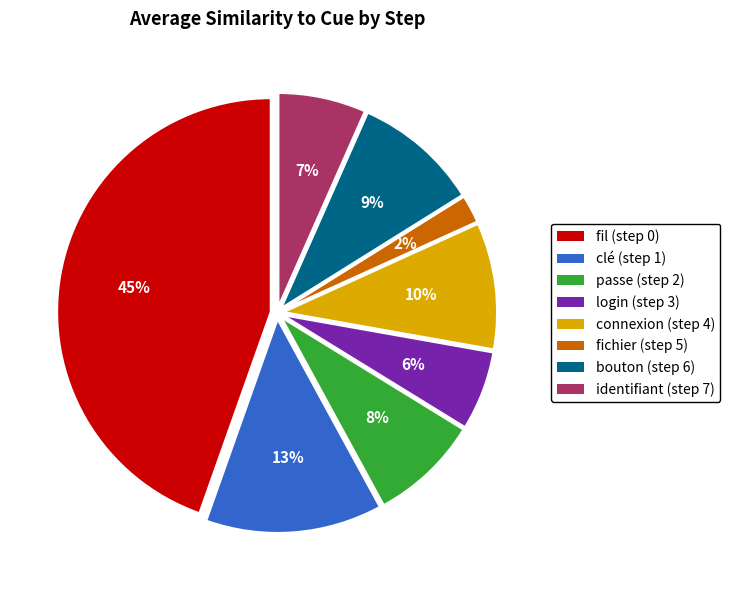

Do connexion (step 4) and login (step 3) together represent more than half of the pie?

No